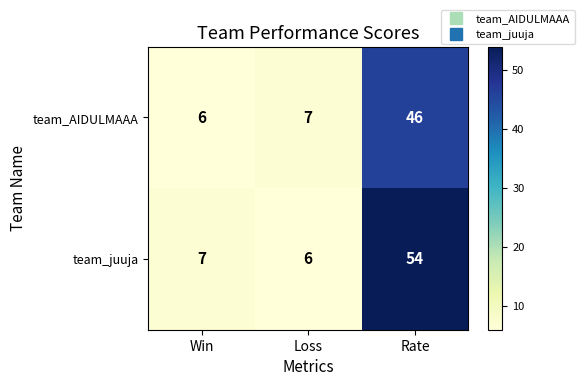

List the labels in order of team_juuja value, largest first.

Rate, Win, Loss